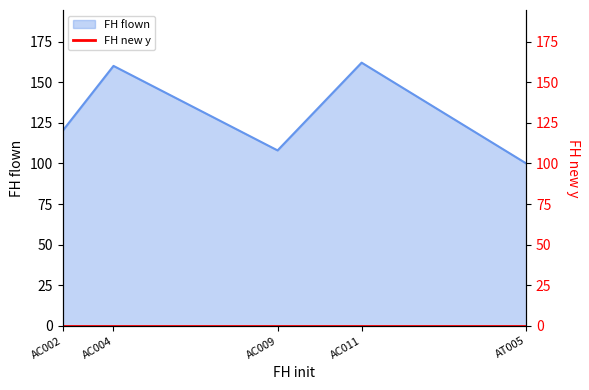

True or false: the data shows 100 at AT005.

True